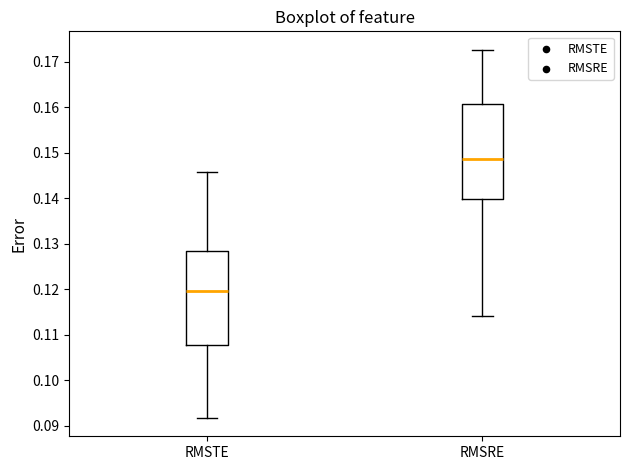

Where is the lower edge of the box for RMSTE on the y-axis? The values are not printed on the chart, so give them approximately, as read against the axis.

0.108